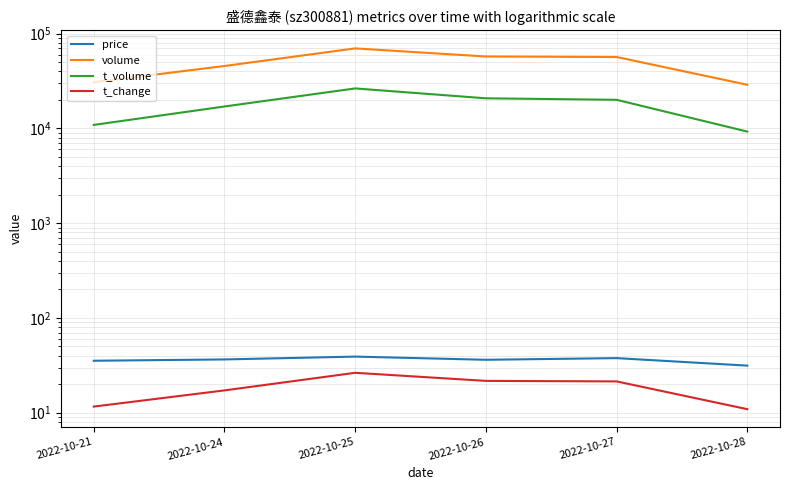

What is the value of the t_change point at the 4th from the left?

21.7